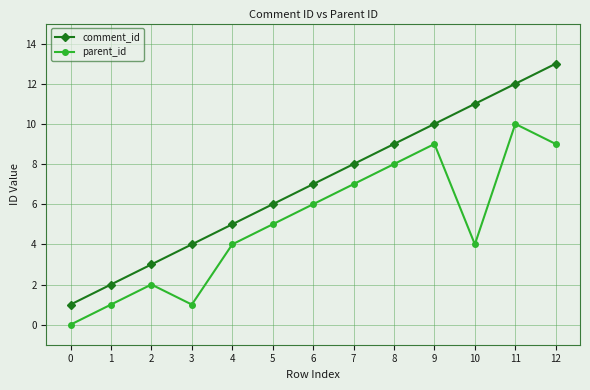

How many data points in comment_id are less than 7?

6